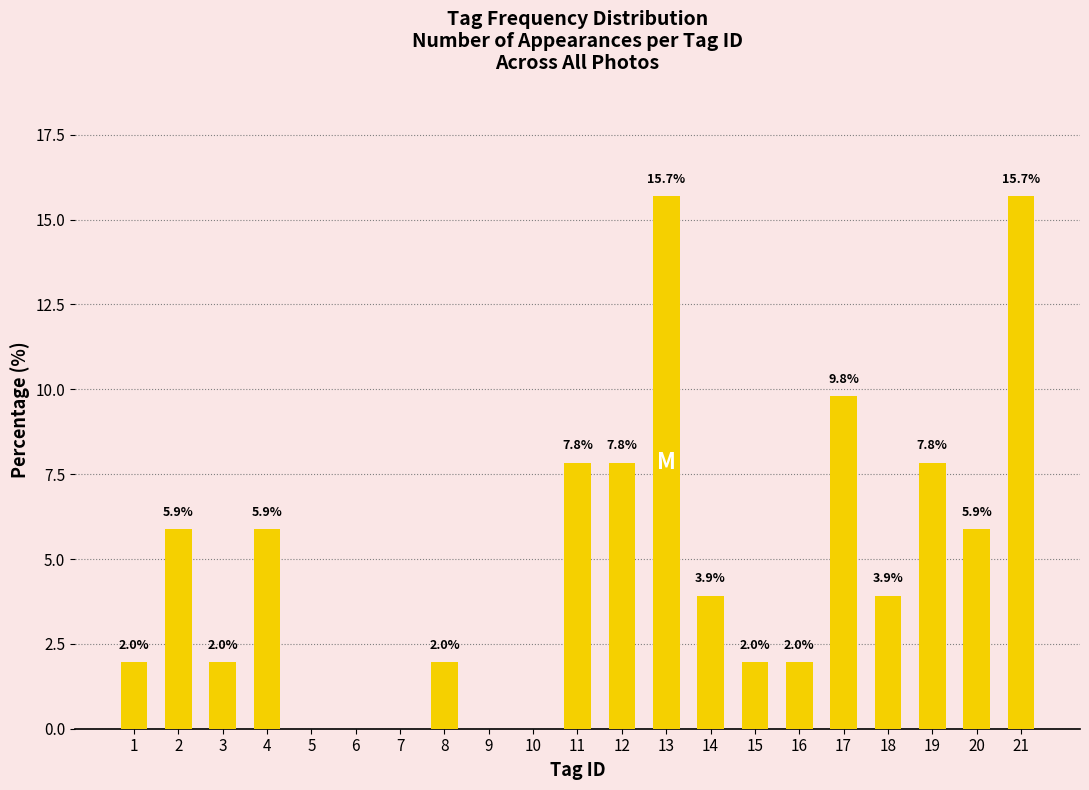

What is the approximate value at 3?

2.0